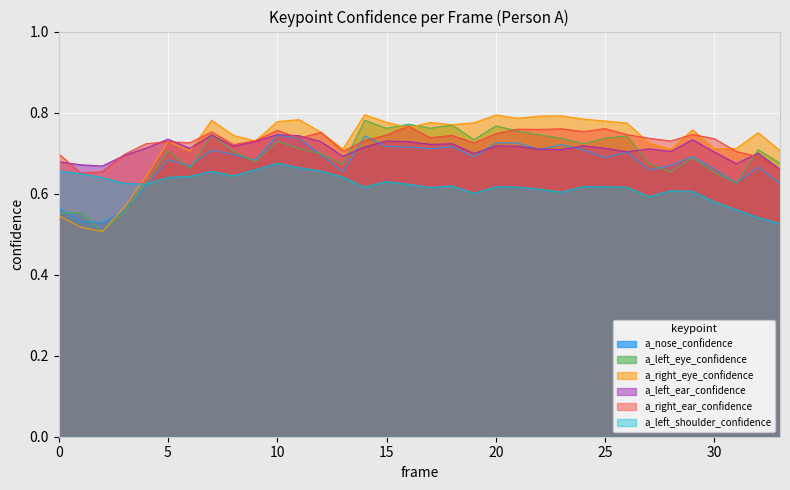

Rank the series at 18 from lowest to highest value.

a_left_shoulder_confidence, a_nose_confidence, a_left_ear_confidence, a_right_ear_confidence, a_left_eye_confidence, a_right_eye_confidence